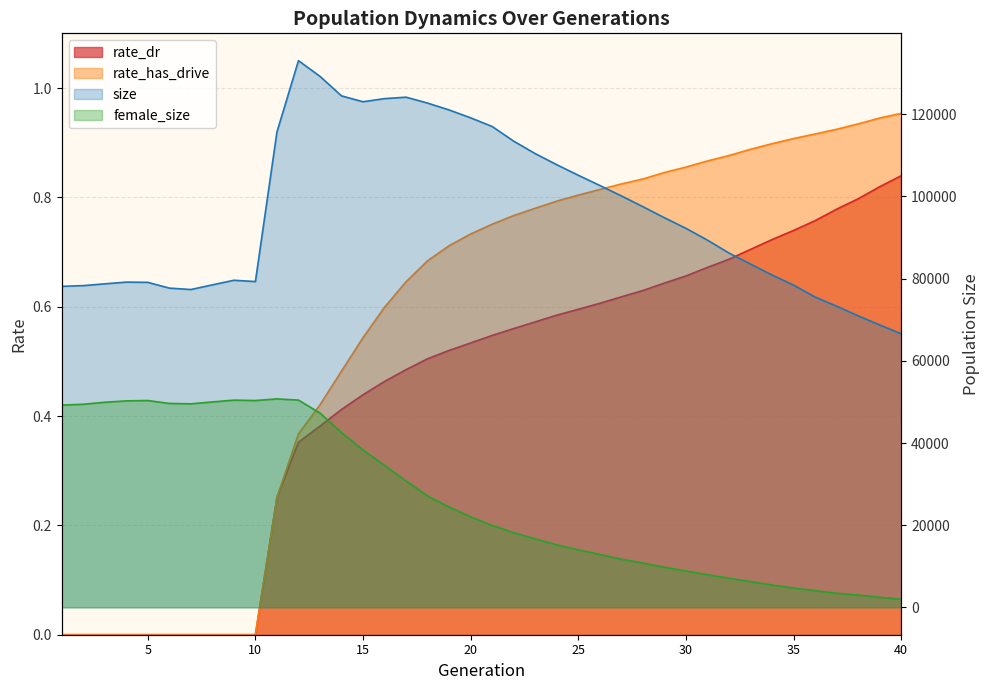

How many data points in size are above 92252?

19